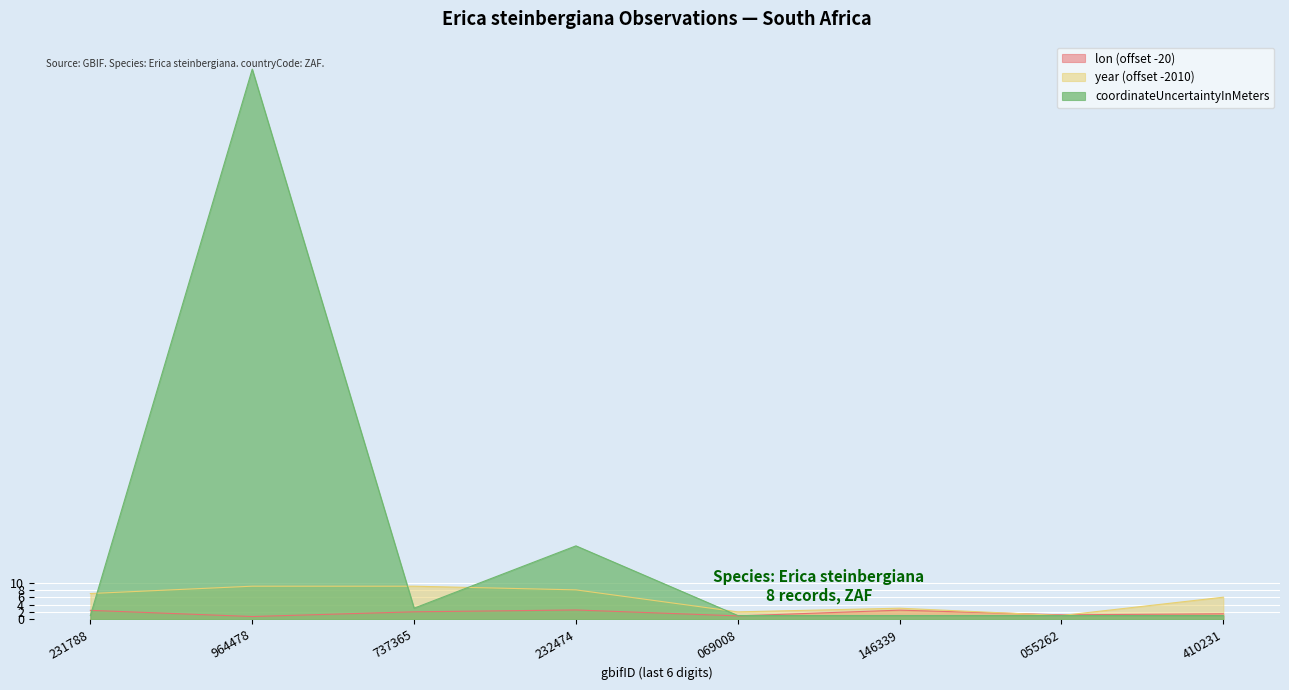

What is the smallest value displayed?

0.7